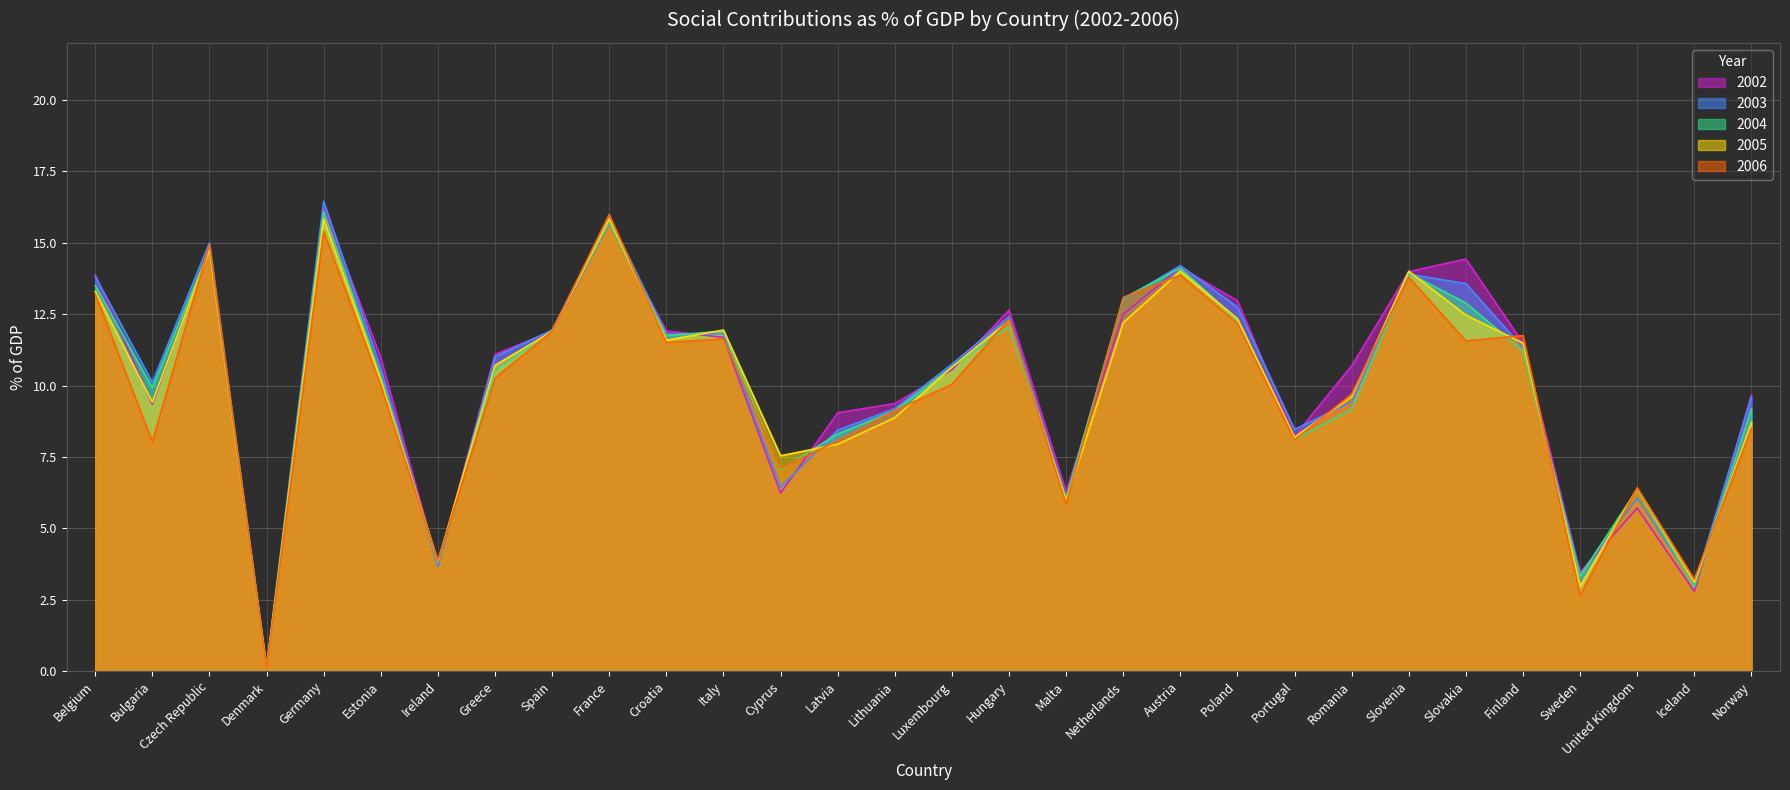

True or false: 2002 and 2005 cross at least once.

True